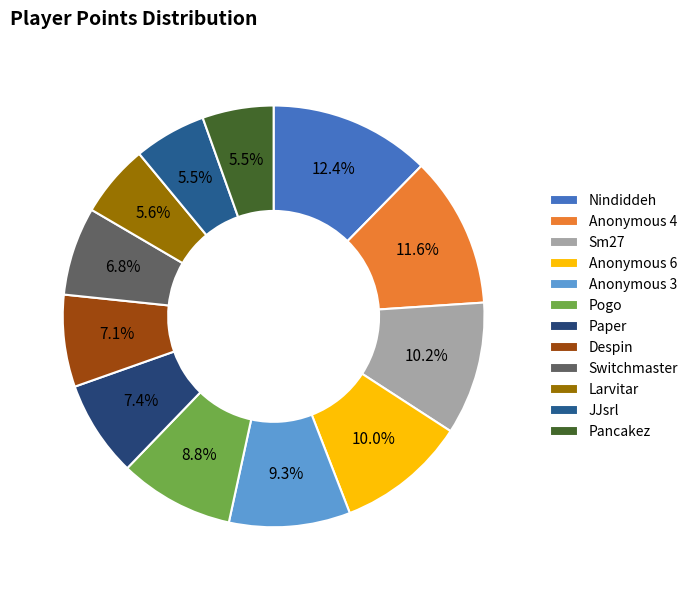

To the nearest percent, what is the average slice percentage?

8%